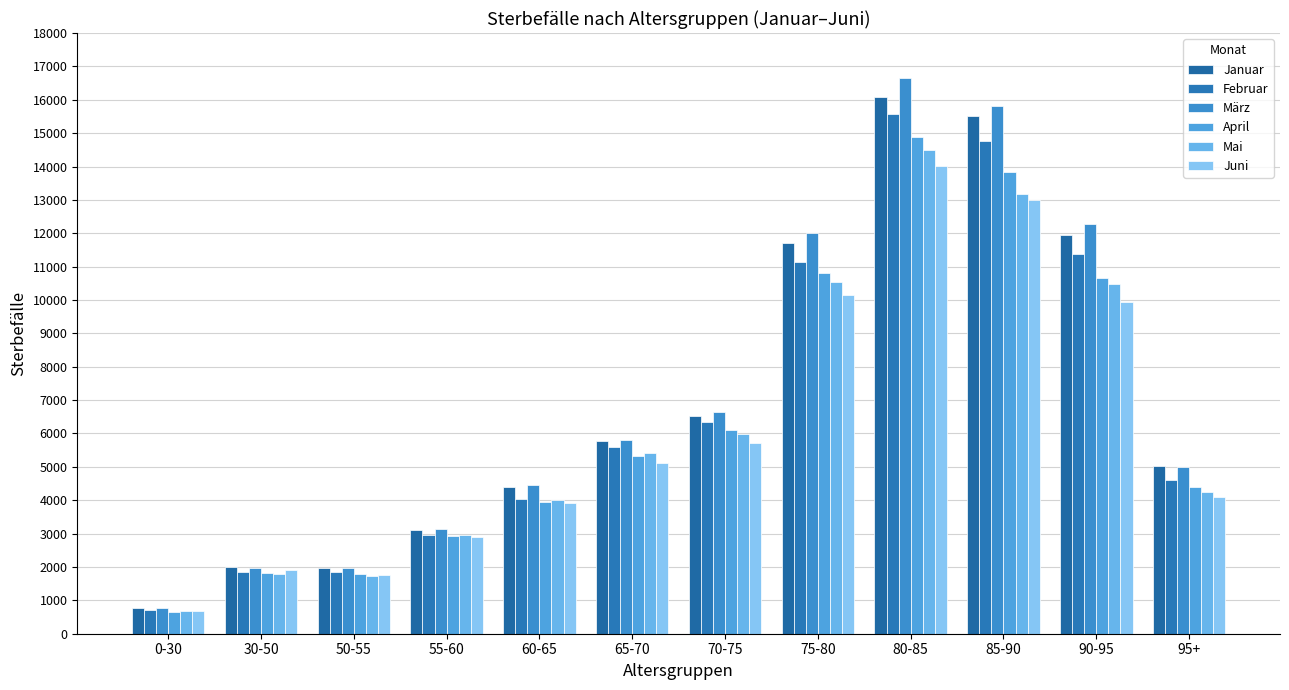

What position from the left is 30-50?

2